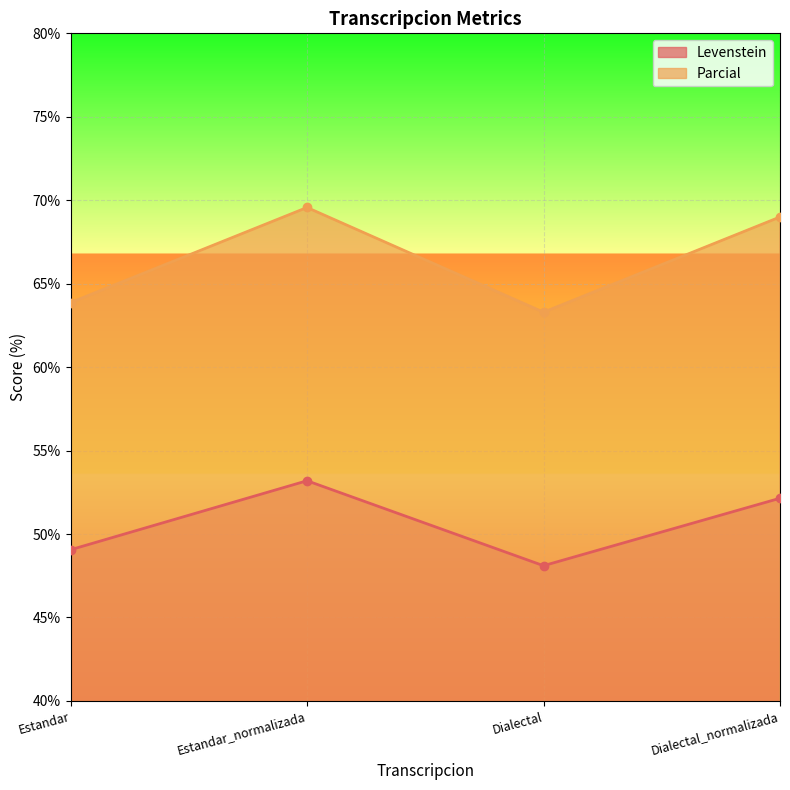

What is the spread (max minus min) of values at Estandar_normalizada?

16.4